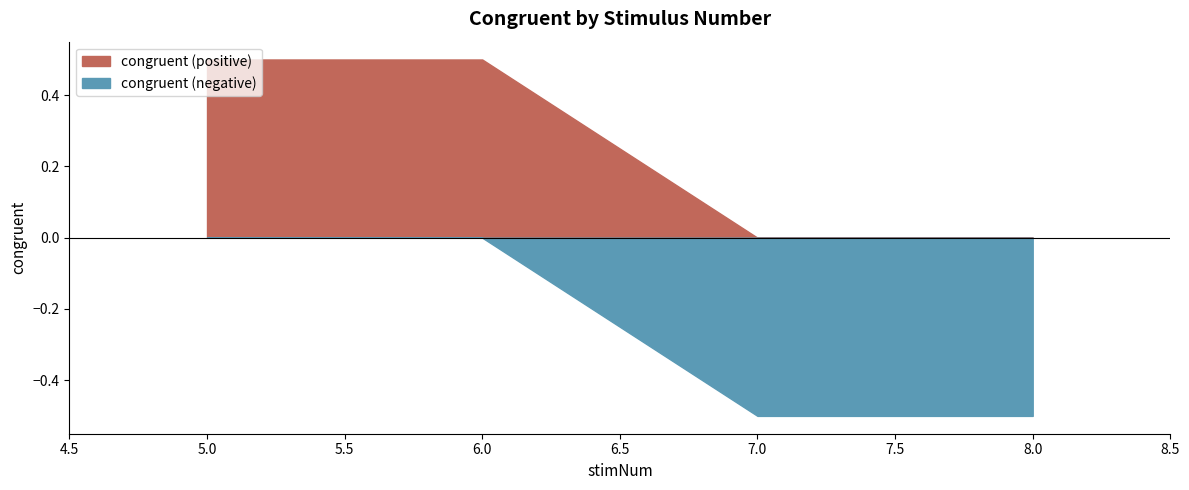

The value at 8 is 0. True or false?

False